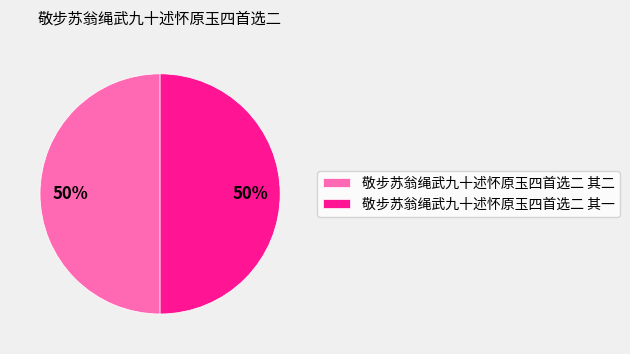

How many slices are in this pie chart?

2